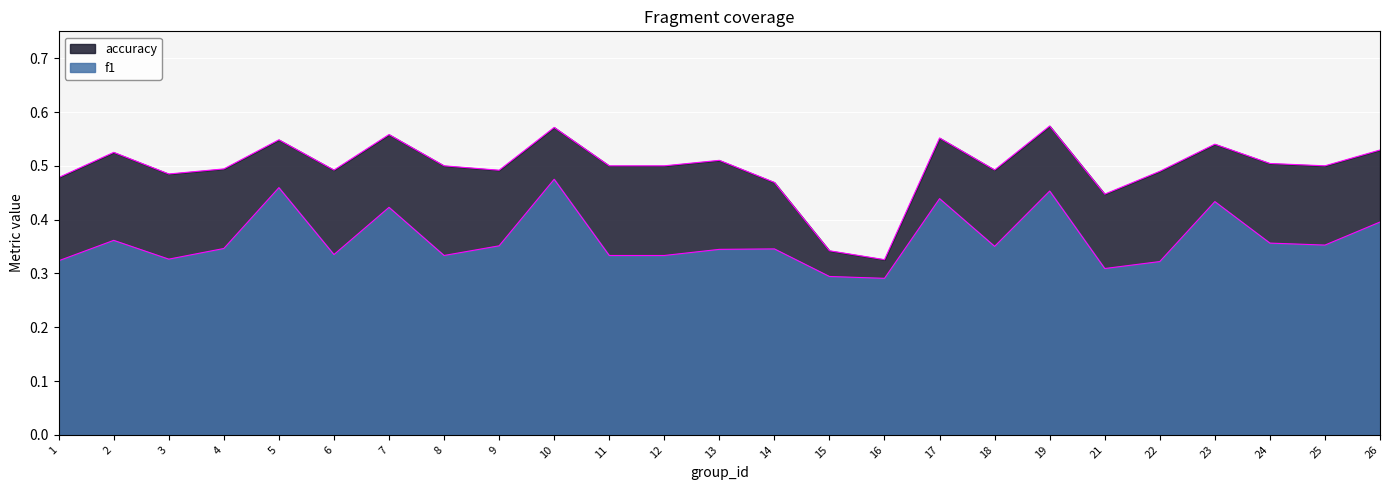

Reading left to right, extract all data points from this chart.

f1: 1=0.3	2=0.4	3=0.3	4=0.3	5=0.5	6=0.3	7=0.4	8=0.3	9=0.4	10=0.5	11=0.3	12=0.3	13=0.3	14=0.3	15=0.3	16=0.3	17=0.4	18=0.4	19=0.5	21=0.3	22=0.3	23=0.4	24=0.4	25=0.4	26=0.4
accuracy: 1=0.5	2=0.5	3=0.5	4=0.5	5=0.5	6=0.5	7=0.6	8=0.5	9=0.5	10=0.6	11=0.5	12=0.5	13=0.5	14=0.5	15=0.3	16=0.3	17=0.6	18=0.5	19=0.6	21=0.4	22=0.5	23=0.5	24=0.5	25=0.5	26=0.5